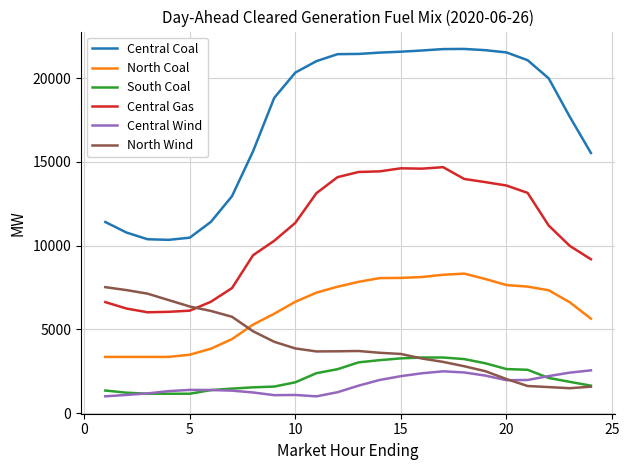

Rank the series by their maximum value, from lowest to highest.

Central Wind, South Coal, North Wind, North Coal, Central Gas, Central Coal